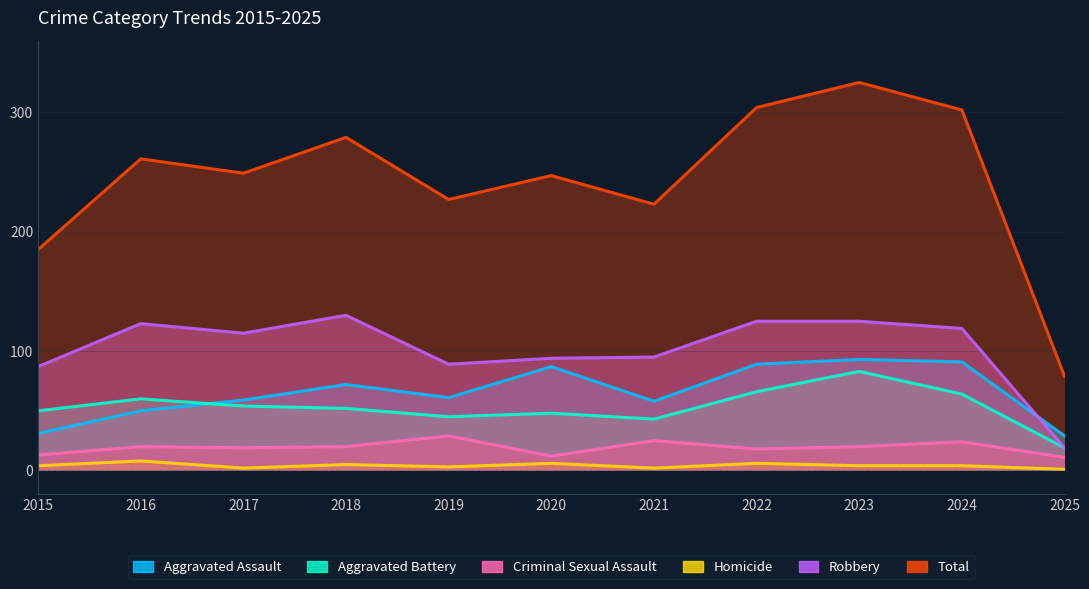

True or false: Homicide and Criminal Sexual Assault cross at least once.

False